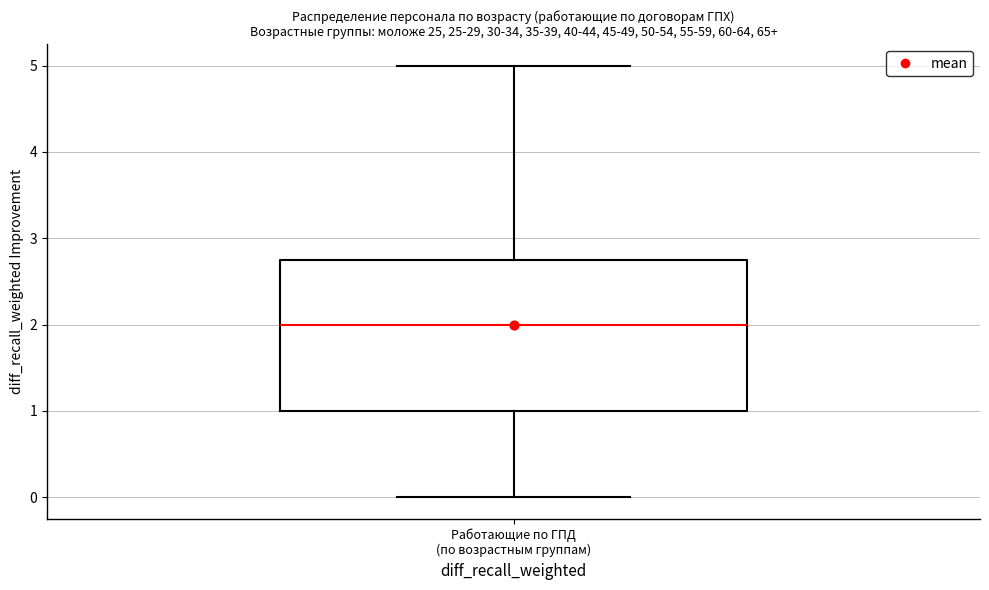

Read this box plot against the y-axis: the position of the median line, the range covered by the box, and the ends of both whiskers. The values are not printed on the chart, so give them approximately, as read against the axis.

median 2.0, box 1.0 to 2.8, whiskers 0.0 to 5.0